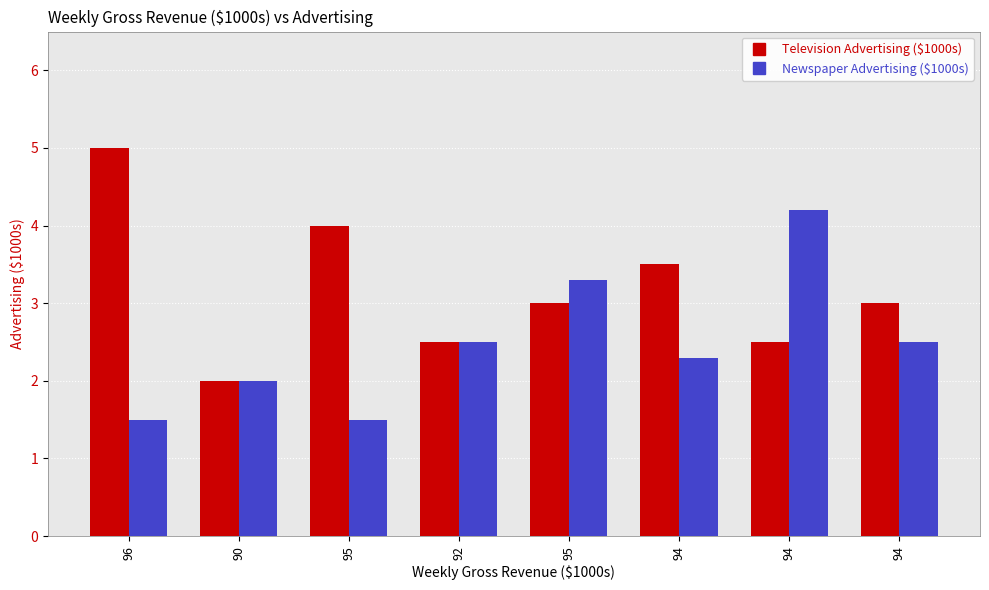

Does the chart contain stacked bars?

No